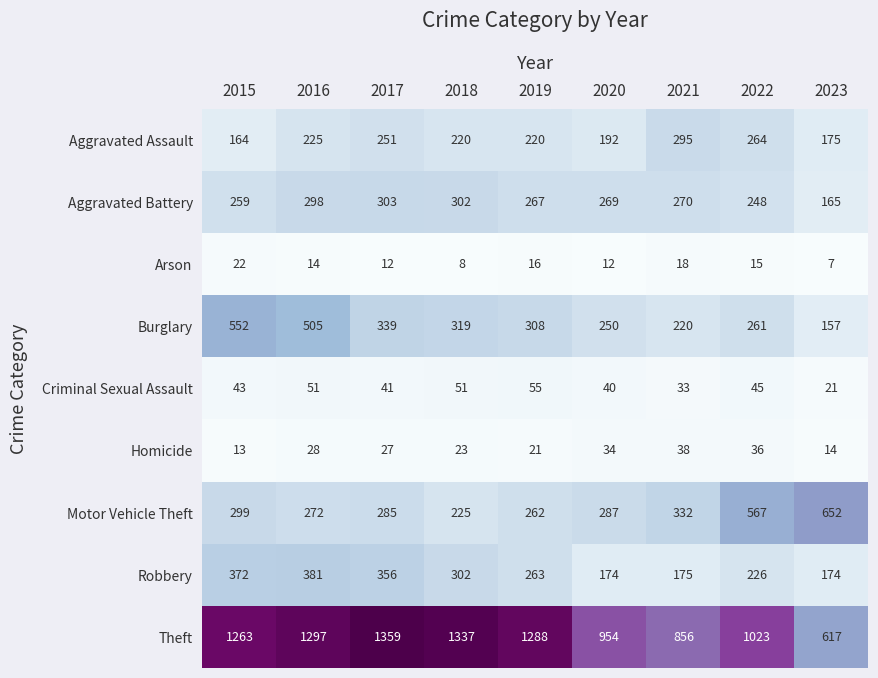

Between 2015 and 2021, which series saw the biggest shift?

Theft